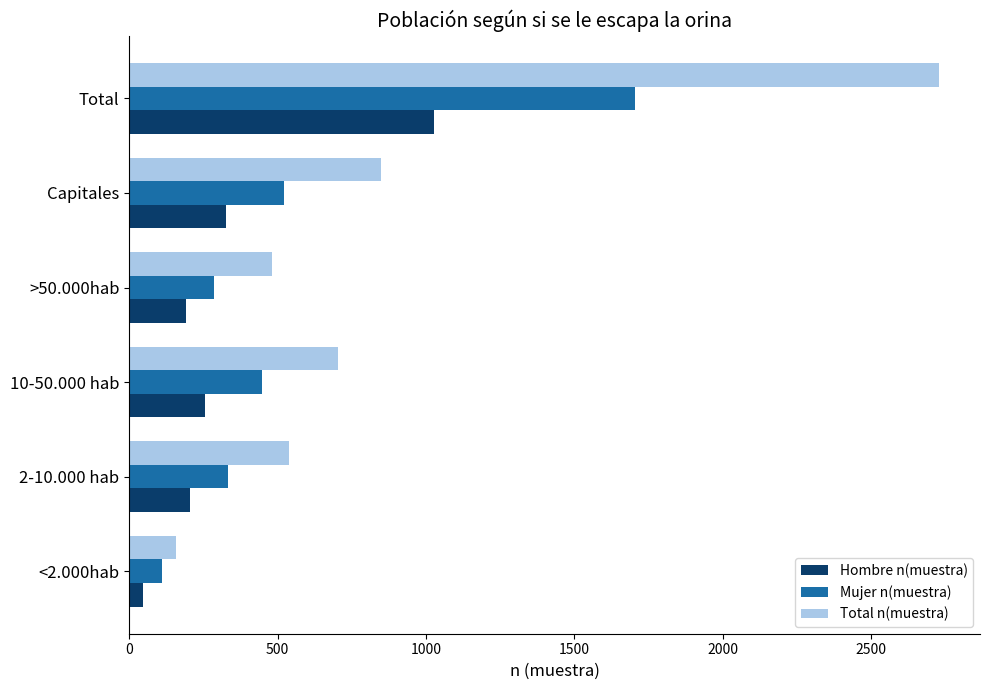

The value of Mujer n(muestra) at Capitales is 173. True or false?

False